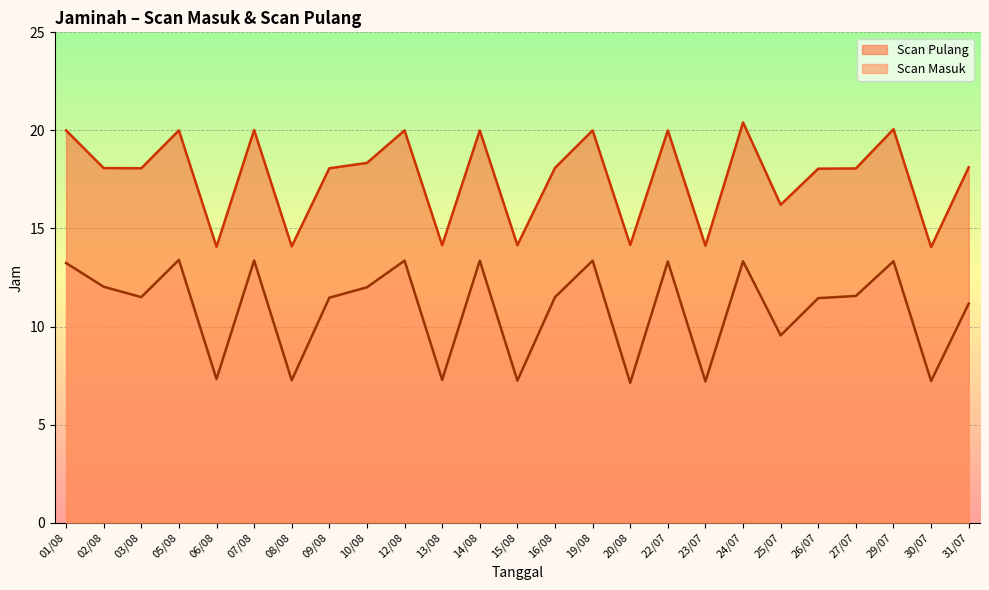

At which category is the sum across all series the highest?

24/07